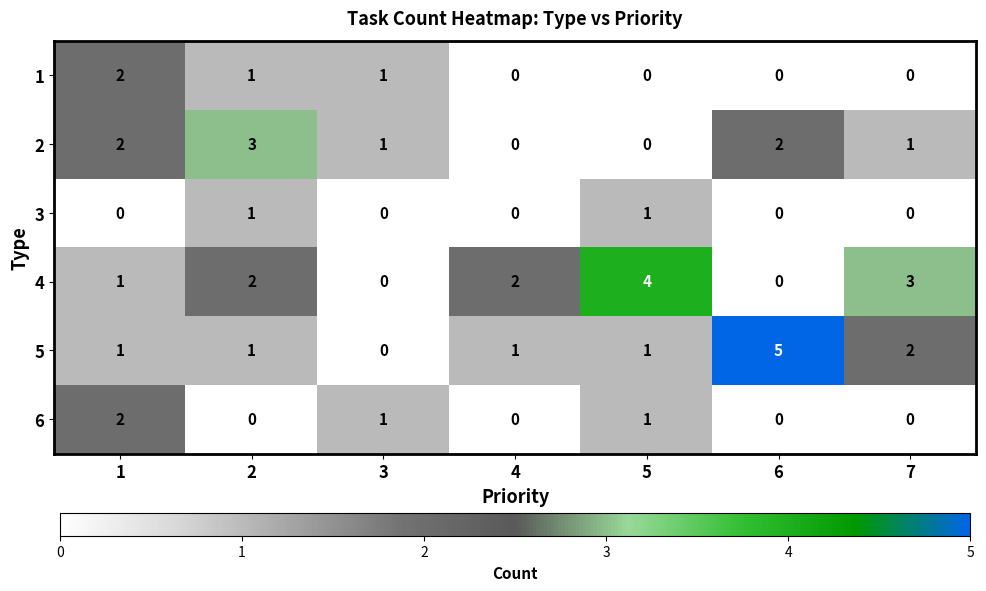

Between 4 and 6, which series saw the biggest shift?

5